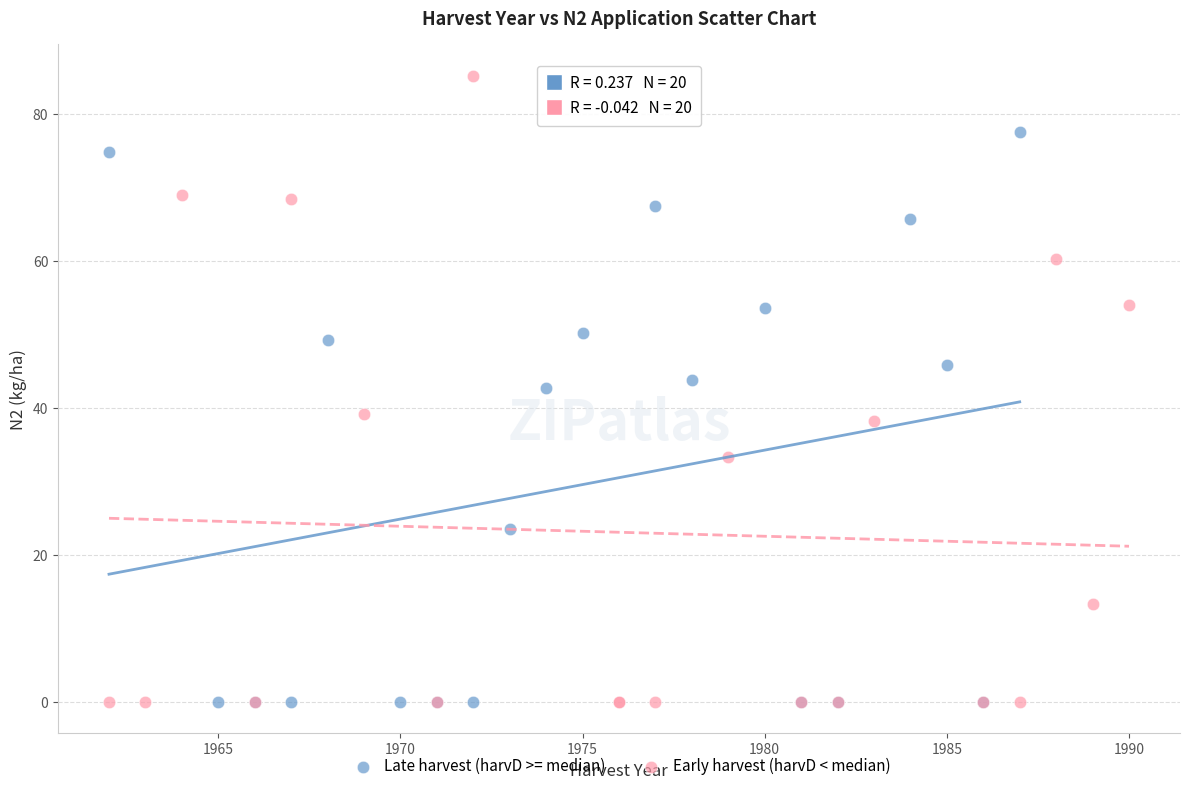

Which series has the largest Y range (max minus min)?

Early harvest (harvD < median)